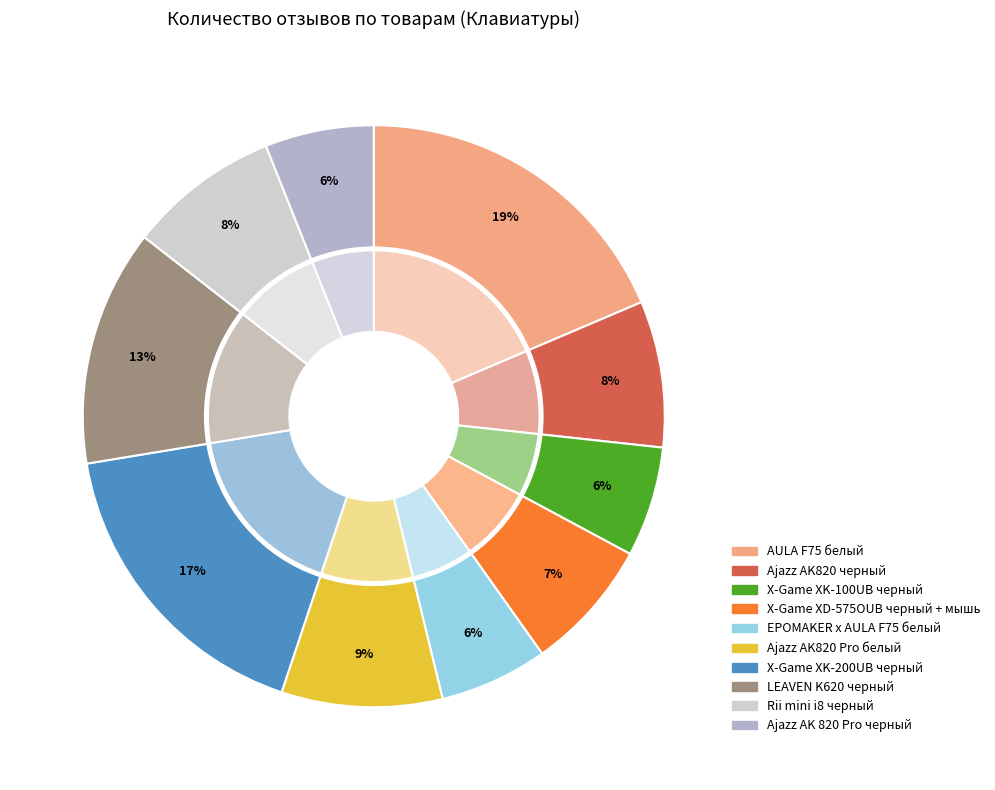

Is there any slice that represents more than half of the pie?

No